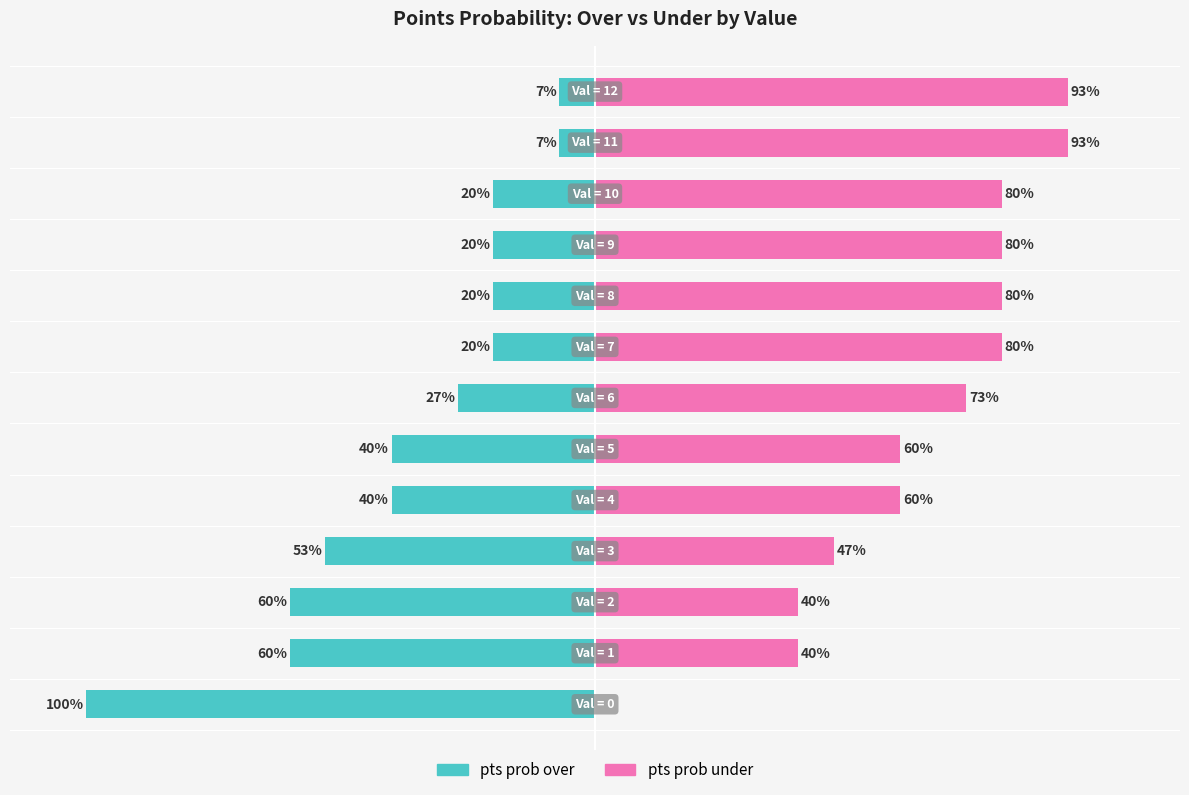

Which series has the largest total across all categories?

pts prob under